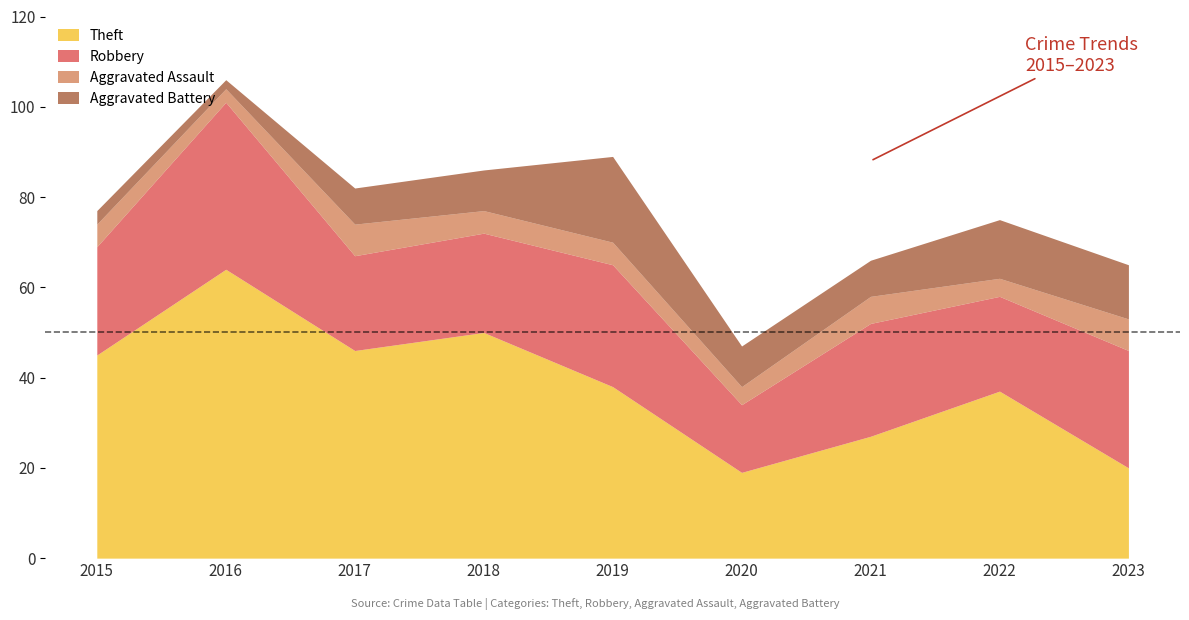

Rank the categories by Aggravated Battery value from highest to lowest.

2019, 2022, 2023, 2018, 2020, 2017, 2021, 2015, 2016